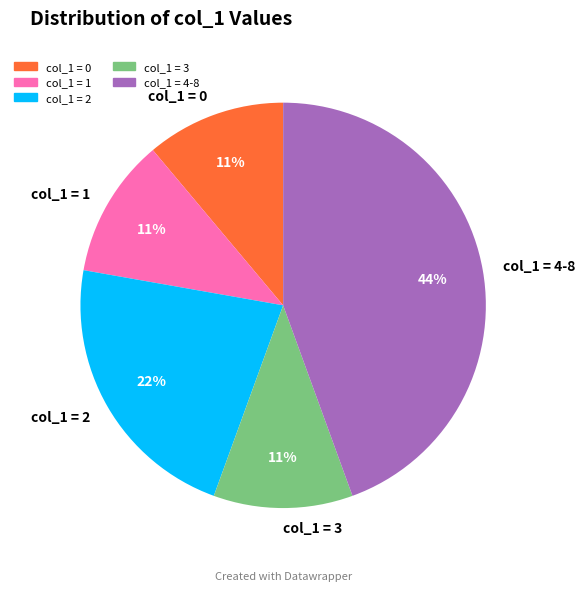

What is the ratio of the value at col_1 = 0 to the value at col_1 = 1?

1.0